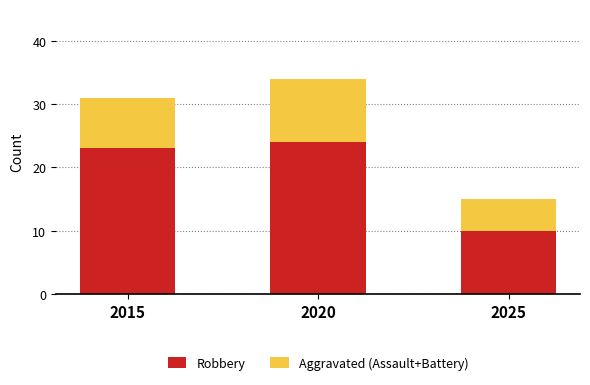

Where is Robbery nearest to the value 17?

2015